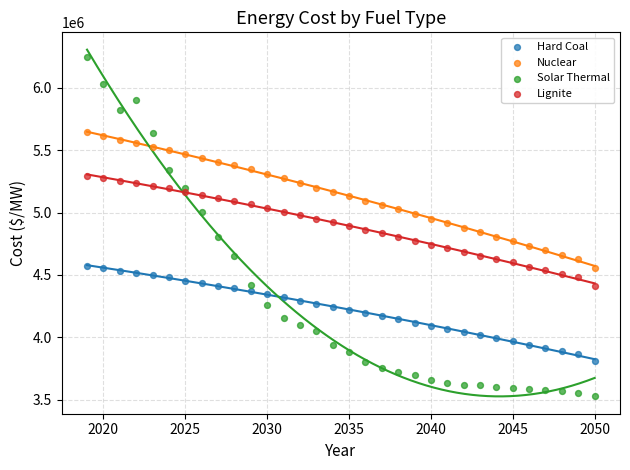

Which series reaches the maximum Y coordinate?

Solar Thermal